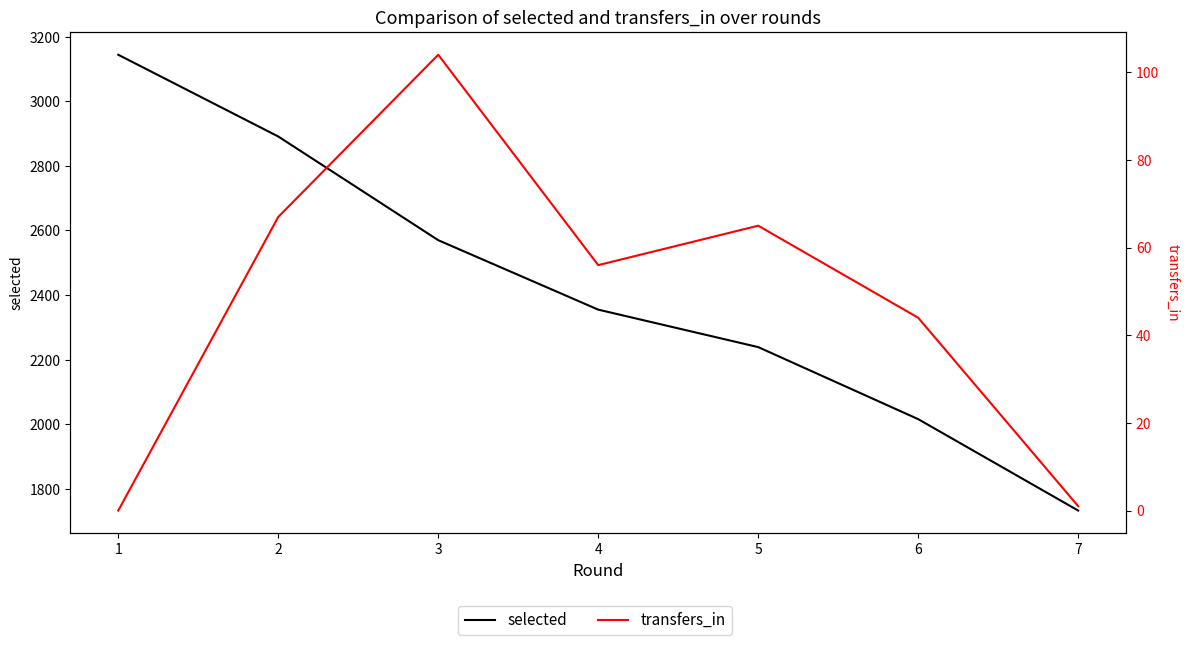

Is it true that selected equals 4912 at 1?

False